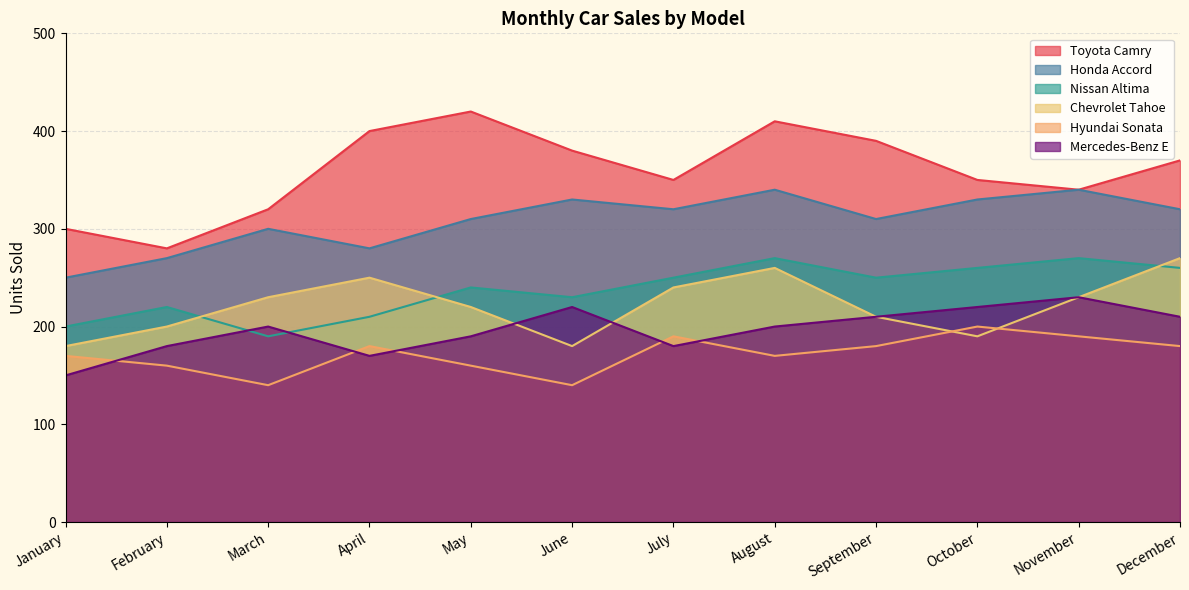

True or false: Hyundai Sonata and Nissan Altima intersect in this chart.

False